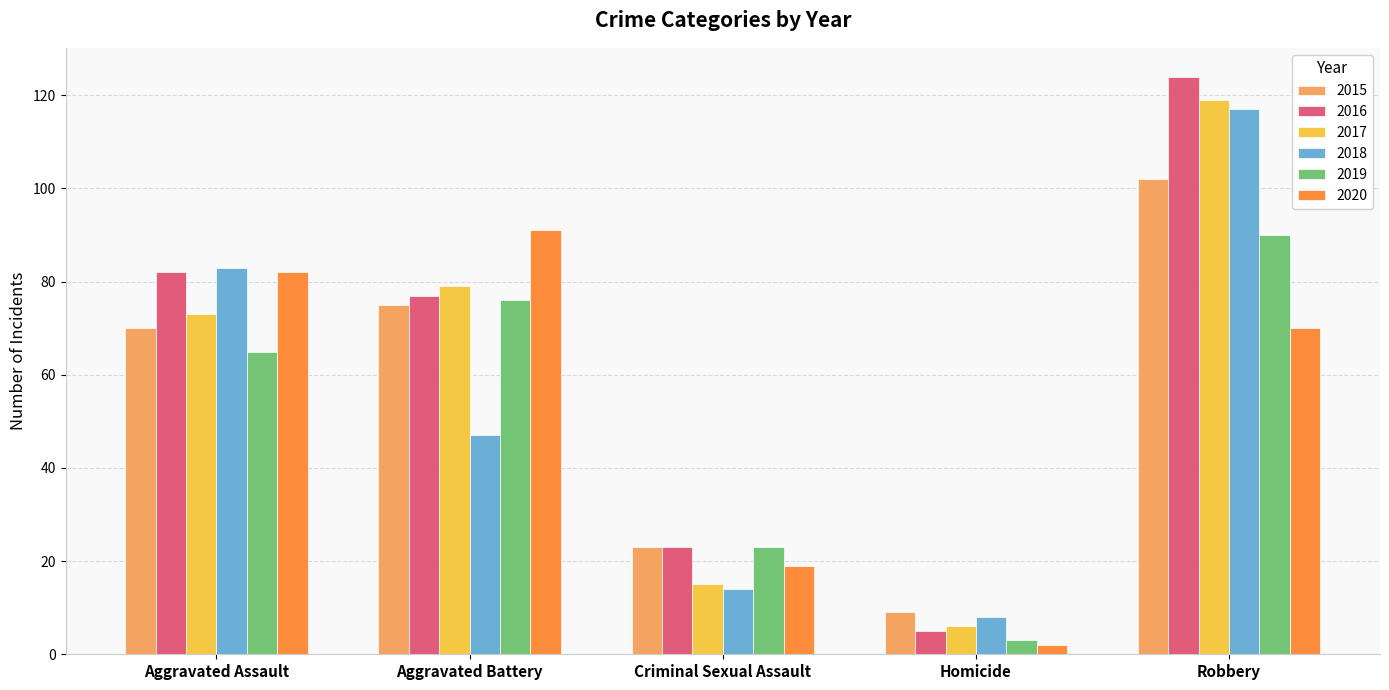

Reading left to right, extract all data points from this chart.

2015: 70	75	23	9	102
2016: 82	77	23	5	124
2017: 73	79	15	6	119
2018: 83	47	14	8	117
2019: 65	76	23	3	90
2020: 82	91	19	2	70